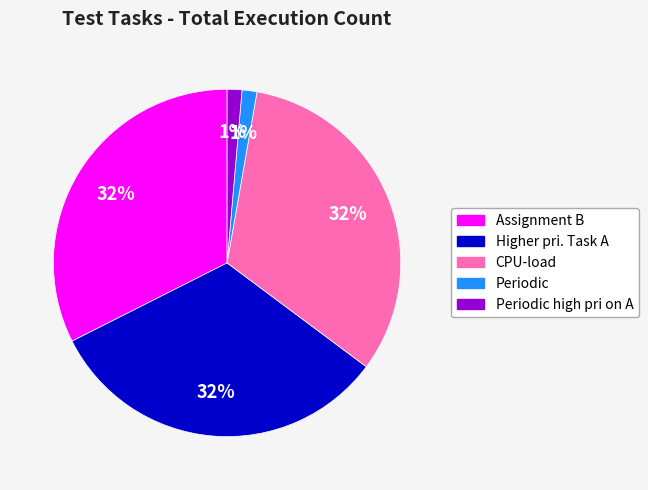

To the nearest percent, what is the average slice percentage?

20%